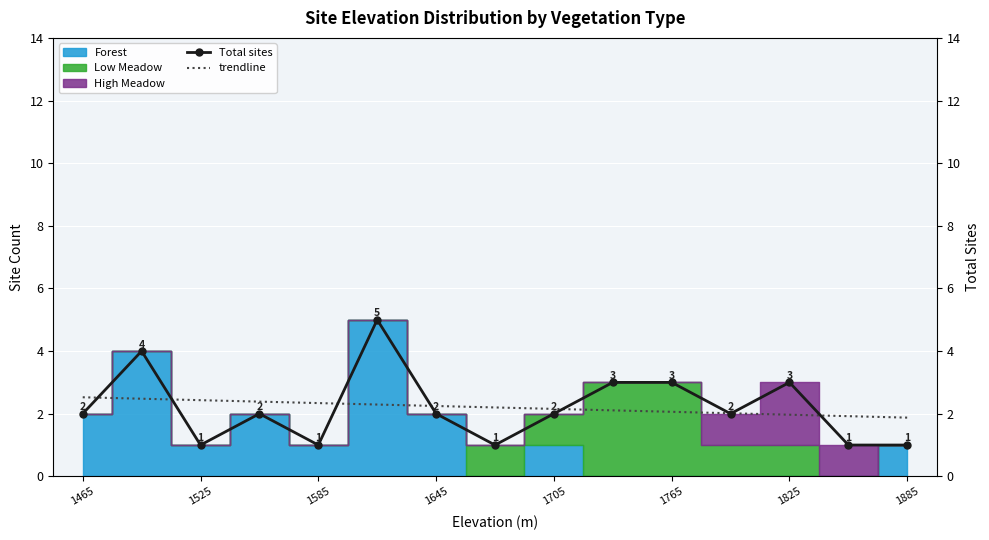

Which series changed the most between 1585 and 1645?

Total sites